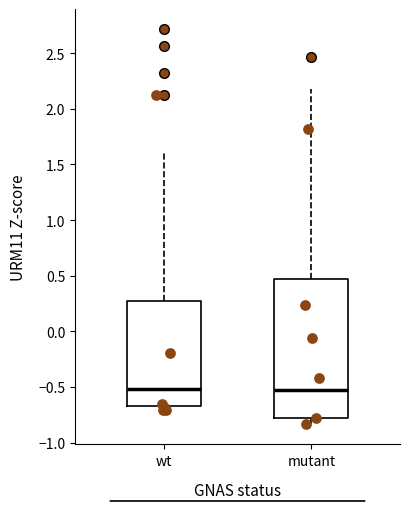

Comparing the boxes themselves (not the whiskers), which one is the tallest?

mutant